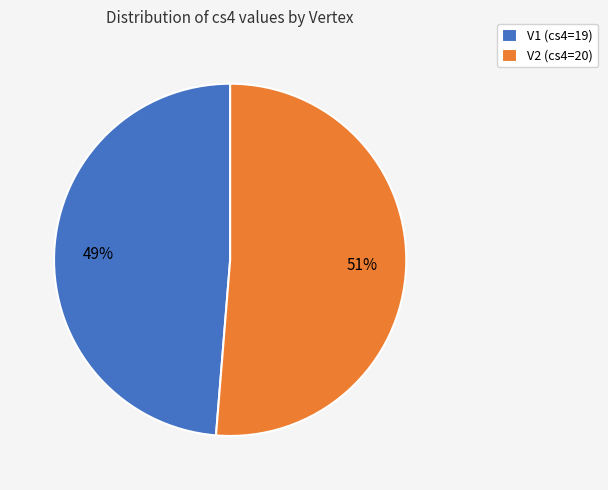

Is V1 the majority of the pie?

No